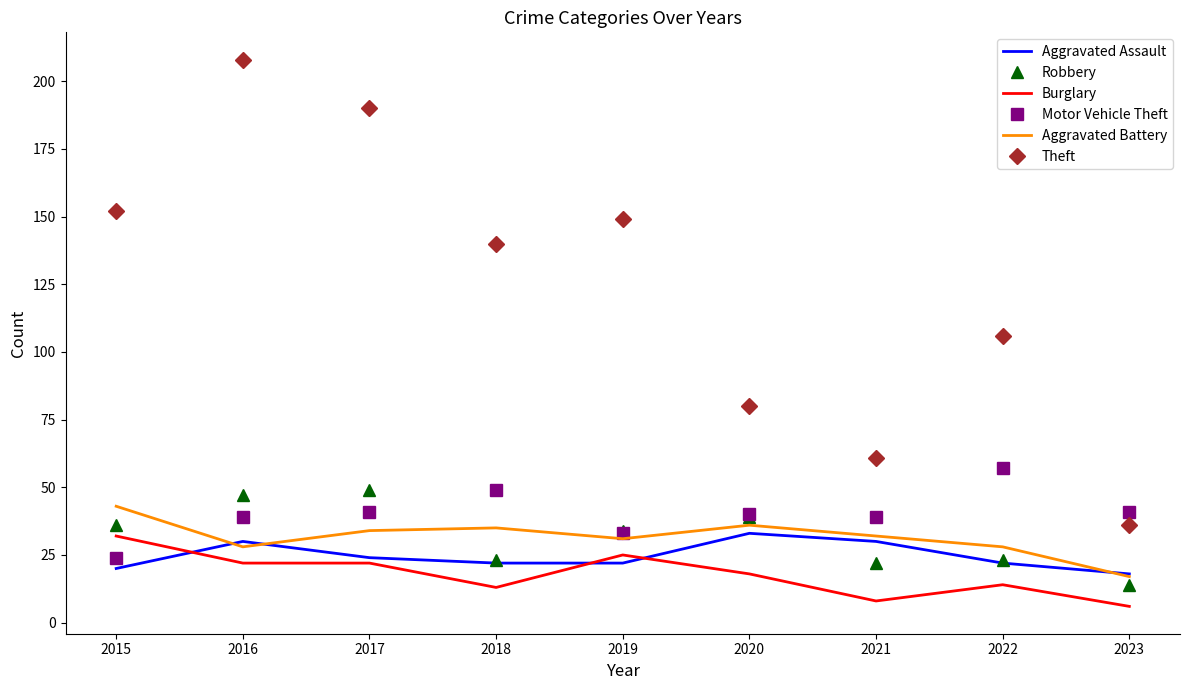

The value of Burglary at 2018 is 21. True or false?

False